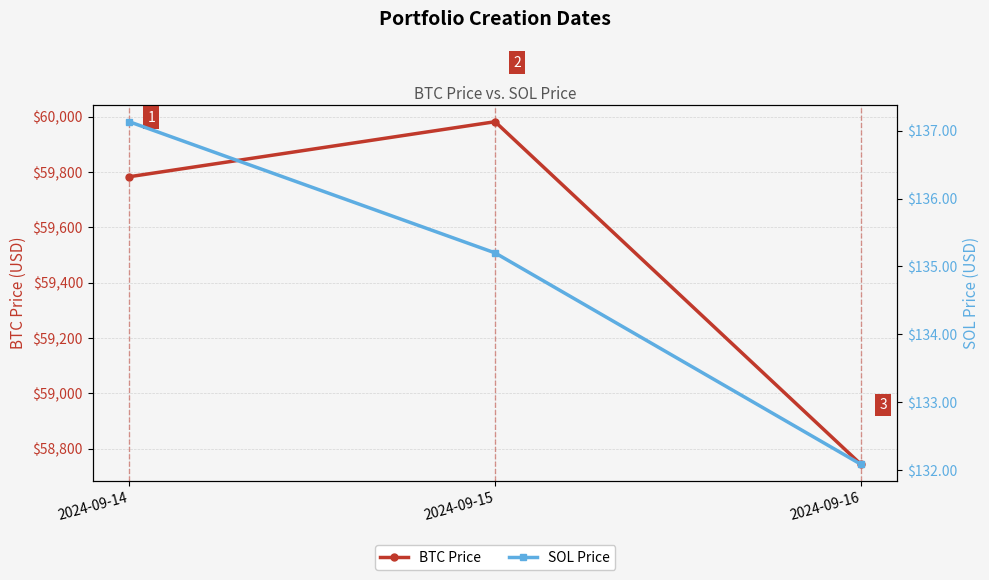

At which category is the sum across all series the highest?

2024-09-15